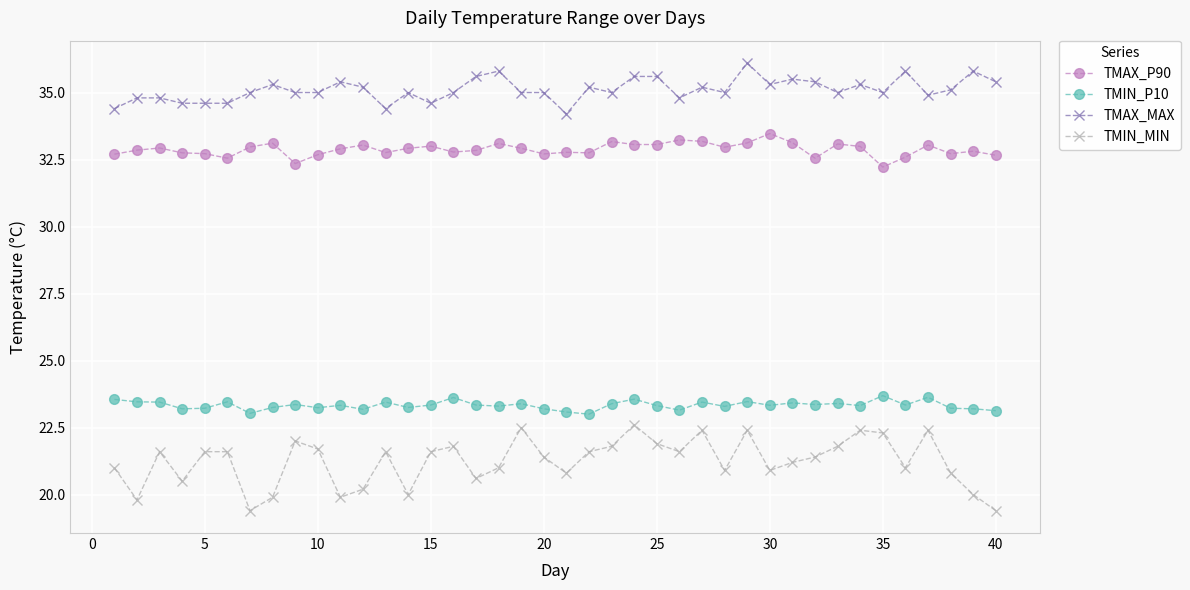

What is the value of the TMAX_P90 point at the 8th from the left?

33.1